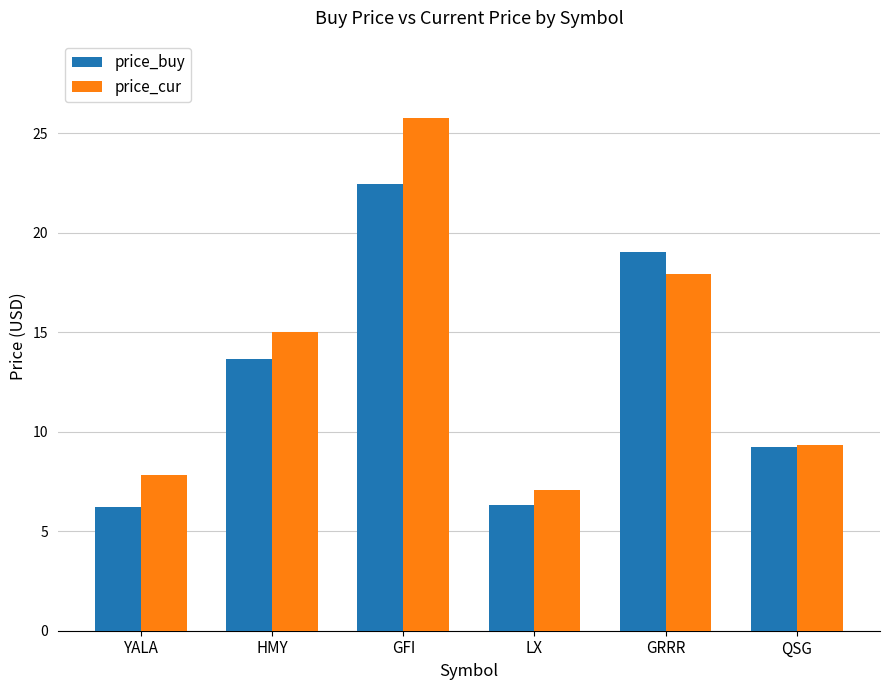

What is the sum of all price_cur values?

83.0